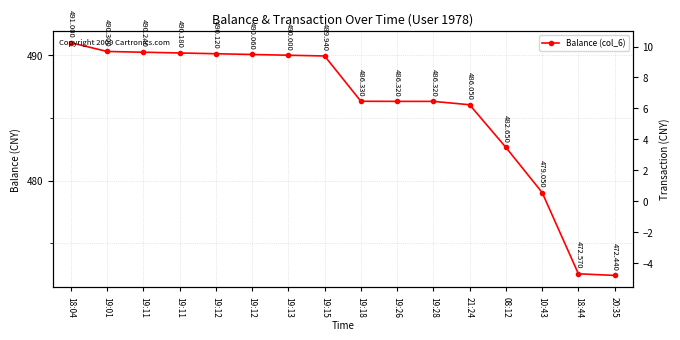

Reading left to right, what are all the values shown in this chart?

Balance (col_6): 491.0	490.3	490.2	490.2	490.1	490.1	490.0	489.9	486.3	486.3	486.3	486.1	482.6	479.1	472.6	472.4
Transaction (col_5): 9.0	0.7	-3.5	-3.5	-3.5	-3.5	-3.5	-3.5	0.0	0.0	0.0	0.1	3.4	3.6	6.9	0.1